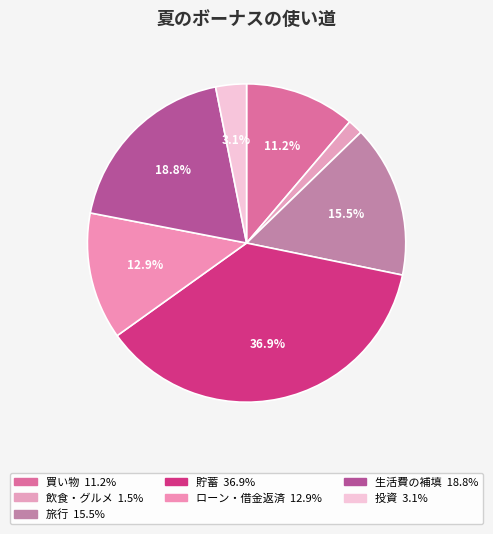

What is the ratio of the value at 旅行 to the value at 生活費の補填?

0.8